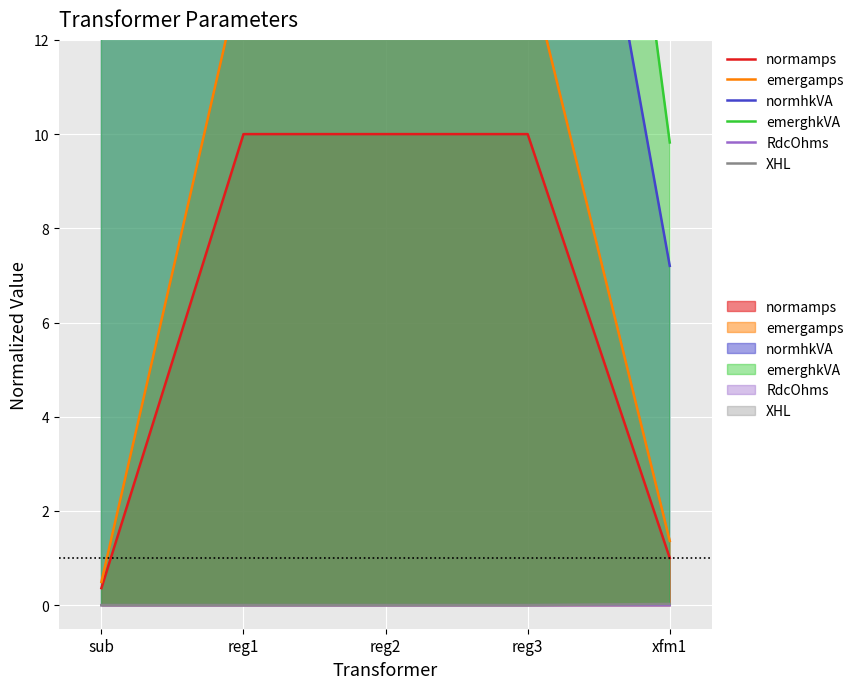

At how many categories does at least one series exceed 18?

4